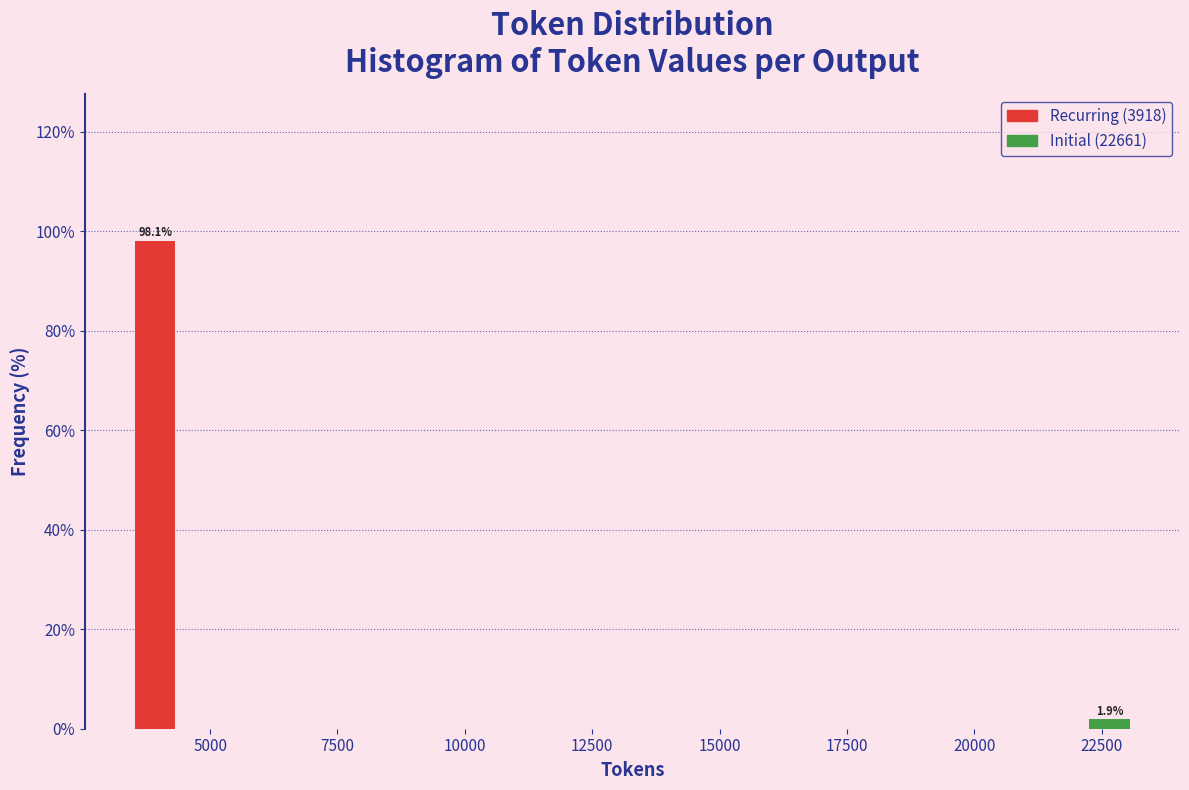

Reading left to right, list all the values displayed in this chart.

5000=98.1	22500=1.9